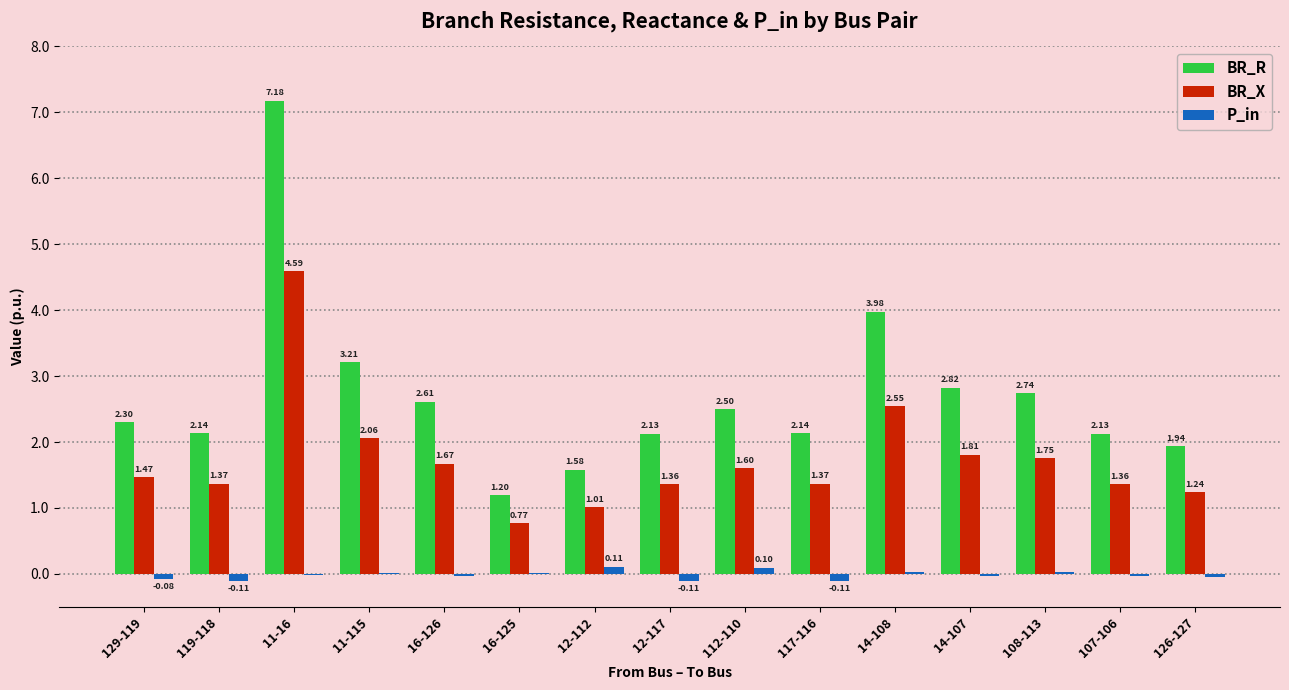

What is the maximum value for BR_X?

4.6